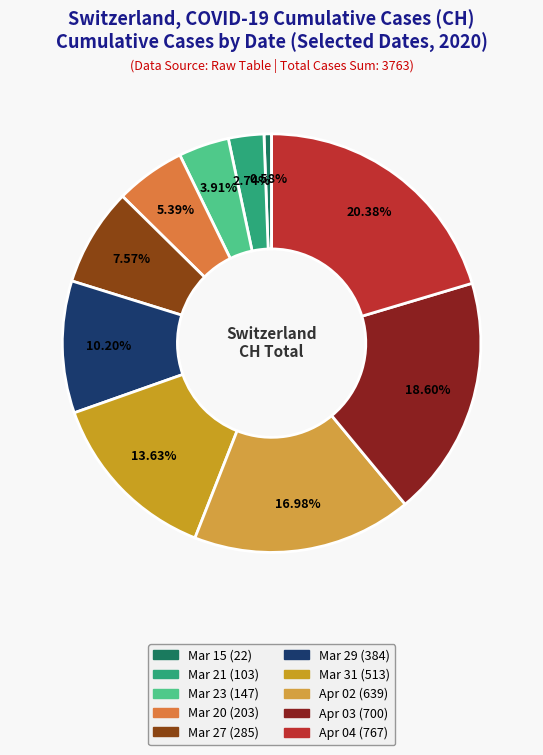

How many slices are in this pie chart?

10